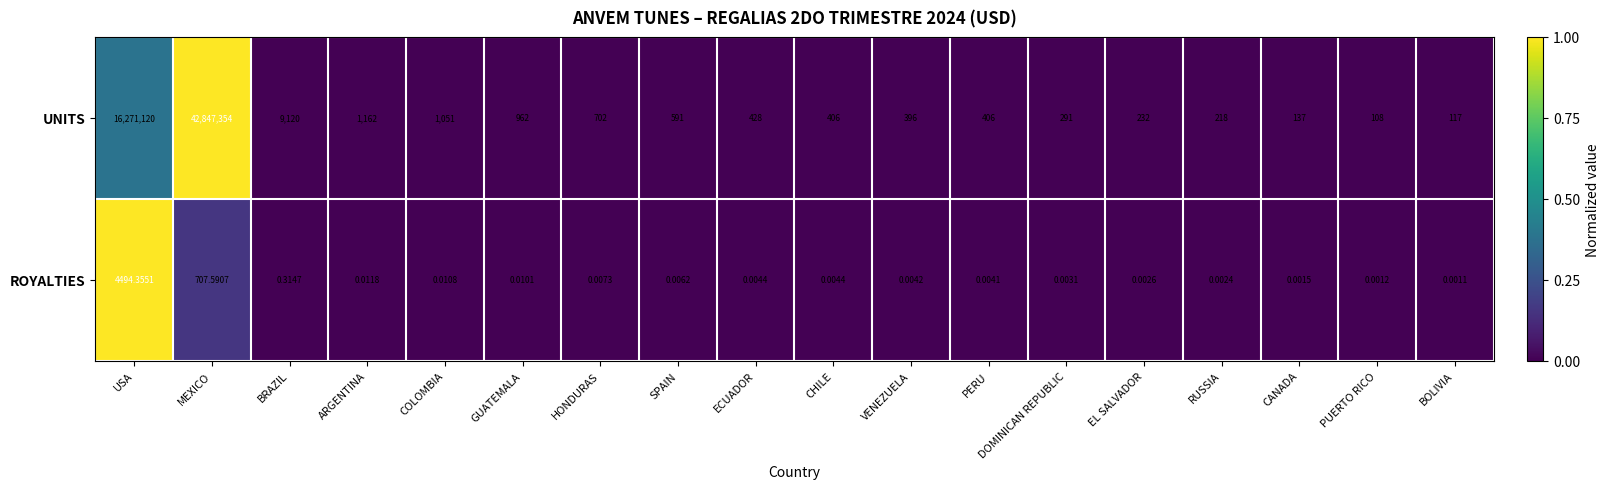

Between DOMINICAN REPUBLIC and RUSSIA, which series saw the biggest shift?

UNITS